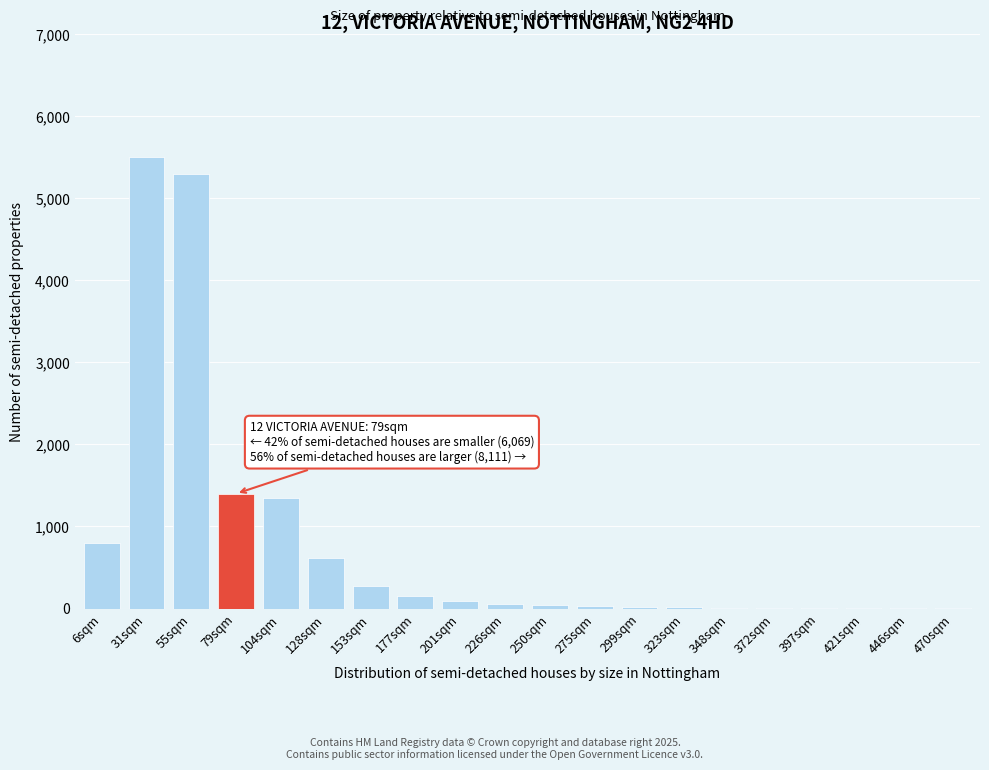

The chart shows a value of 8 at 372sqm. True or false?

True